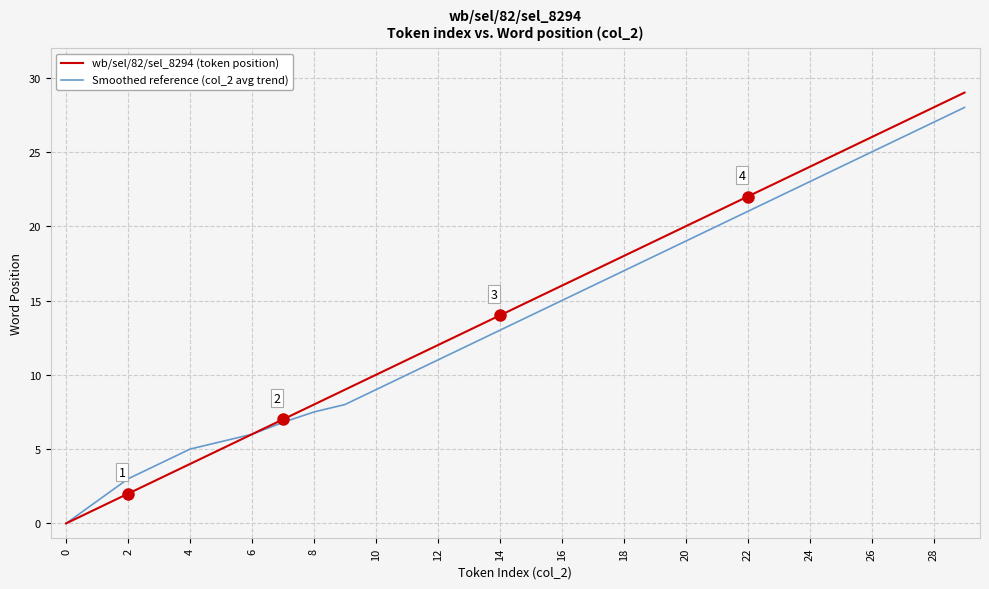

How many values in the Smoothed reference (col_2 avg trend) series are below 14?

15